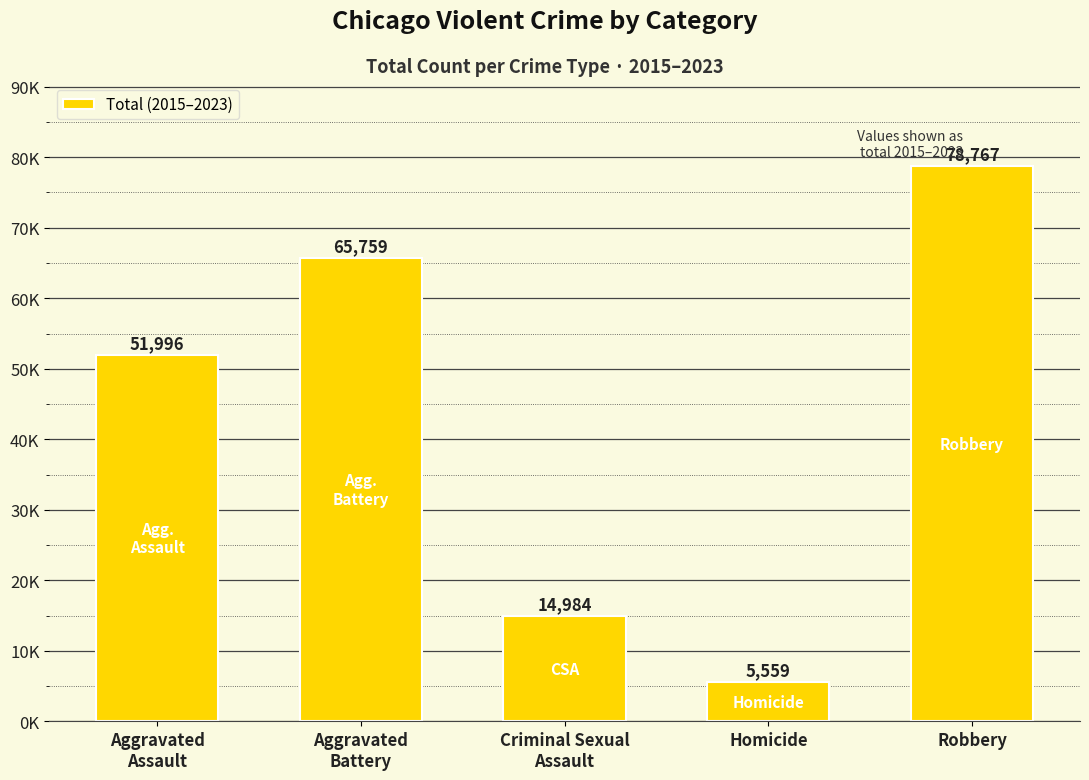

At which category does the chart reach its minimum across all series?

Homicide